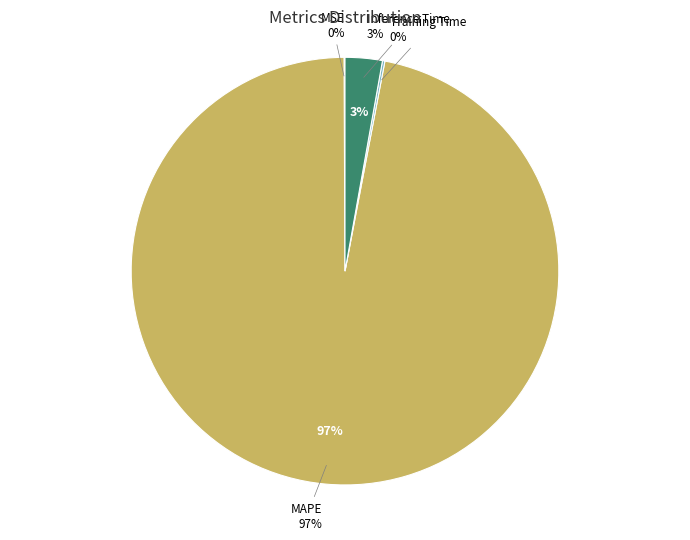

Rank the categories by value from highest to lowest.

MAPE, Inference Time, Training Time, MSE